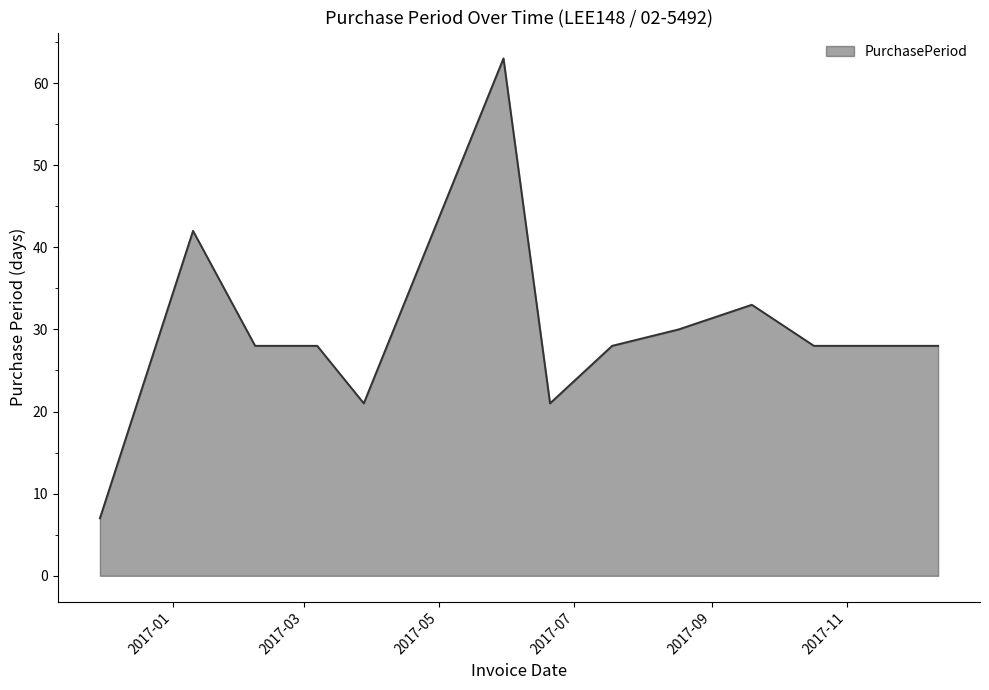

What is the minimum value shown in the chart?

7